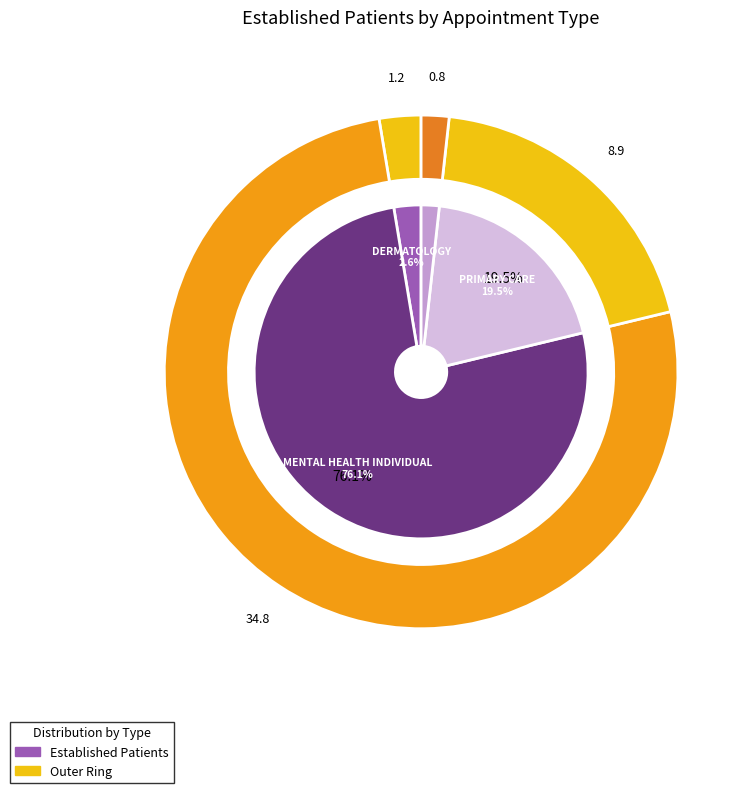

Rank the categories by value from highest to lowest.

MENTAL HEALTH INDIVIDUAL, PRIMARY CARE, DERMATOLOGY, PRIMARY CARE - MENTAL HEALTH INTEGRATED, MENTAL HEALTH GROUP